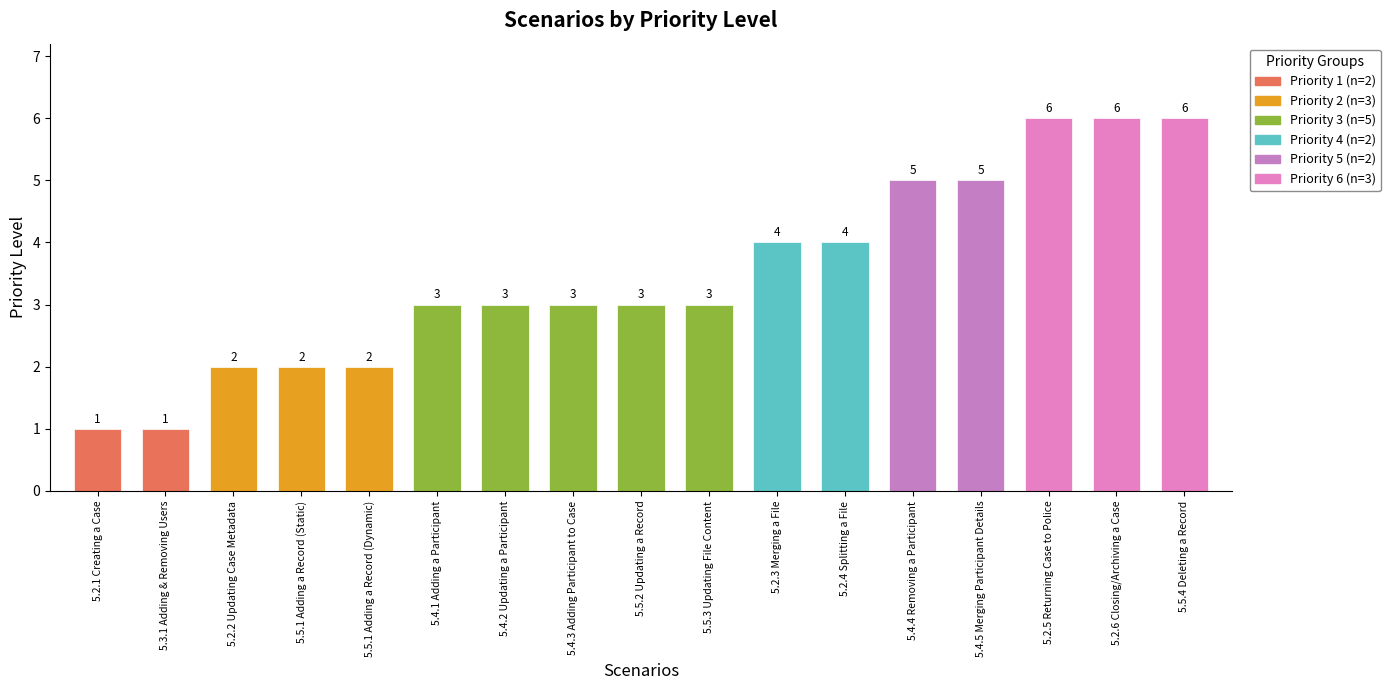

What is the greatest value displayed?

6